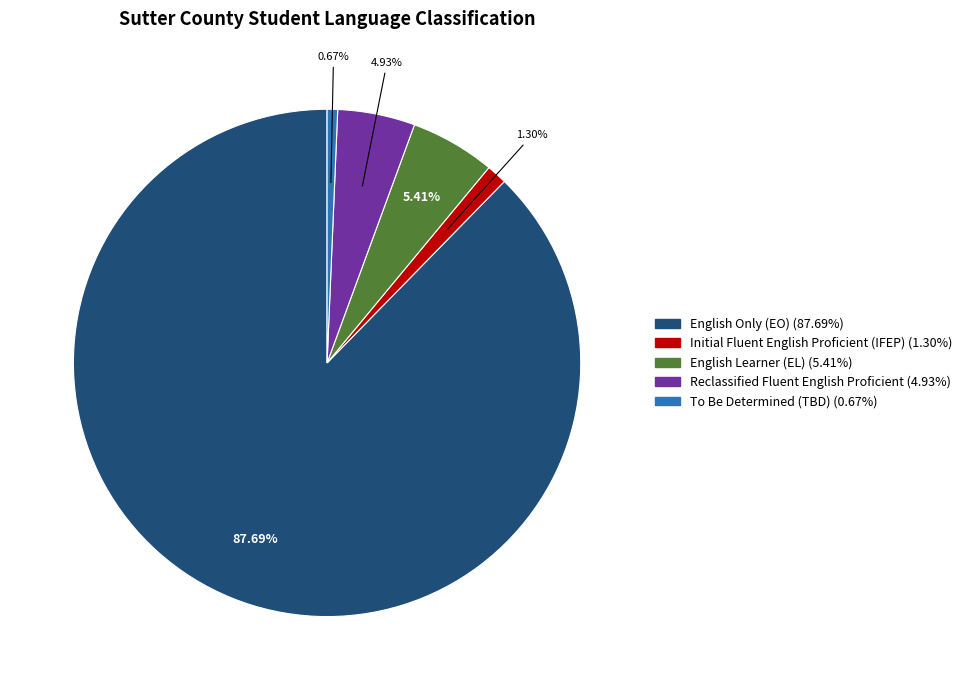

Is there any slice that represents more than half of the pie?

Yes